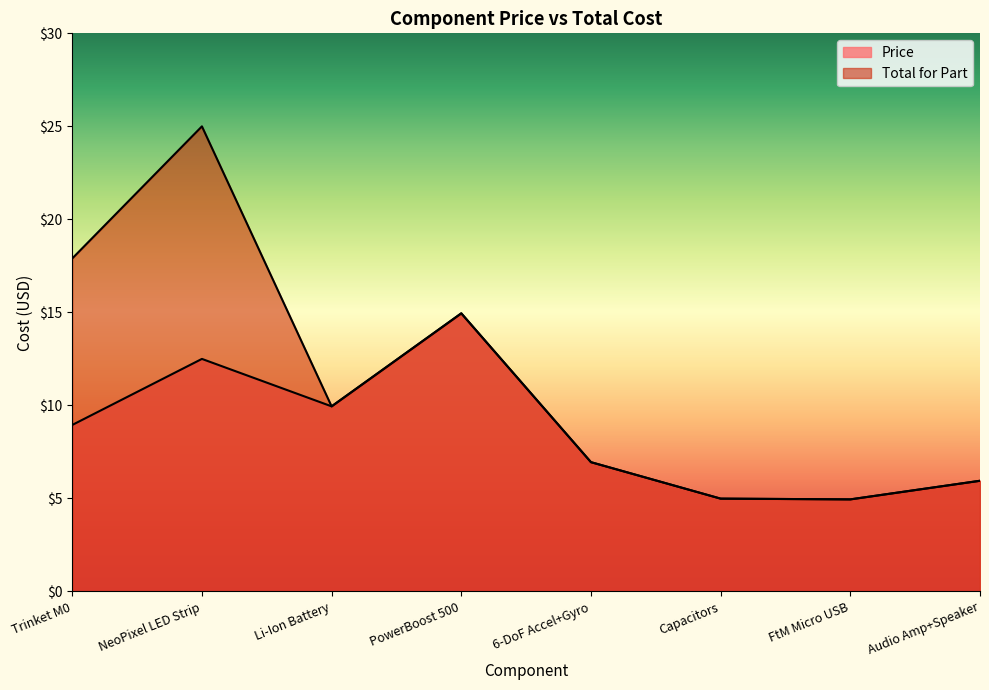

What is the maximum value shown in the chart?

25.0